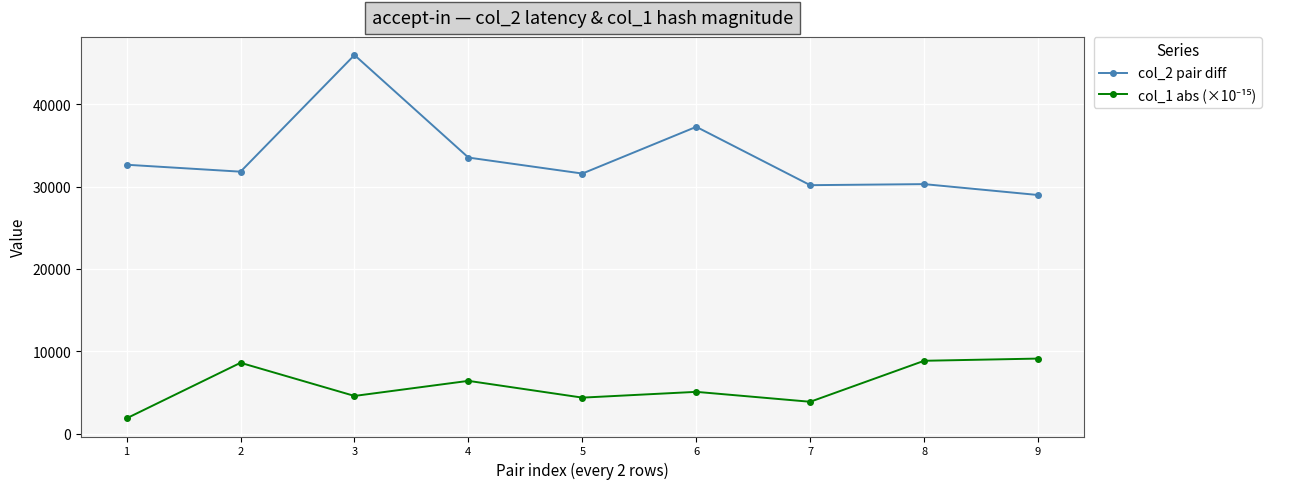

Which series has the largest total across all categories?

col_2 pair diff